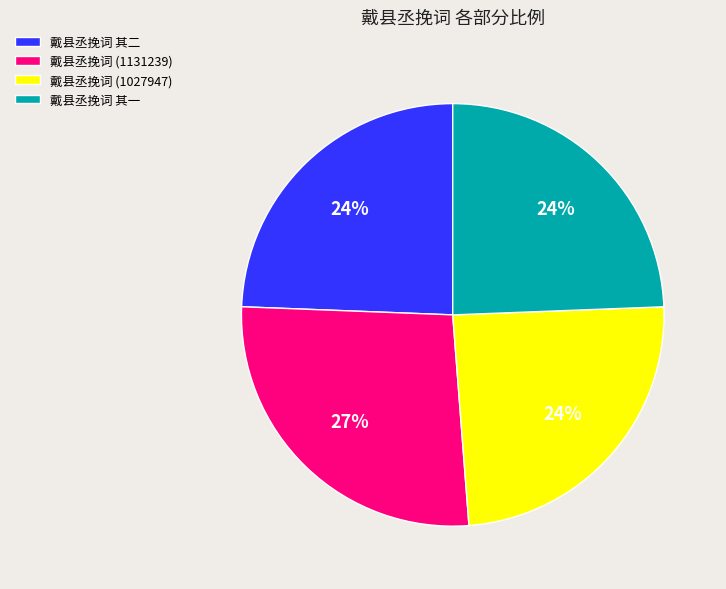

What is the ratio of the value at 戴县丞挽词 (1131239) to the value at 戴县丞挽词 (1027947)?

1.1